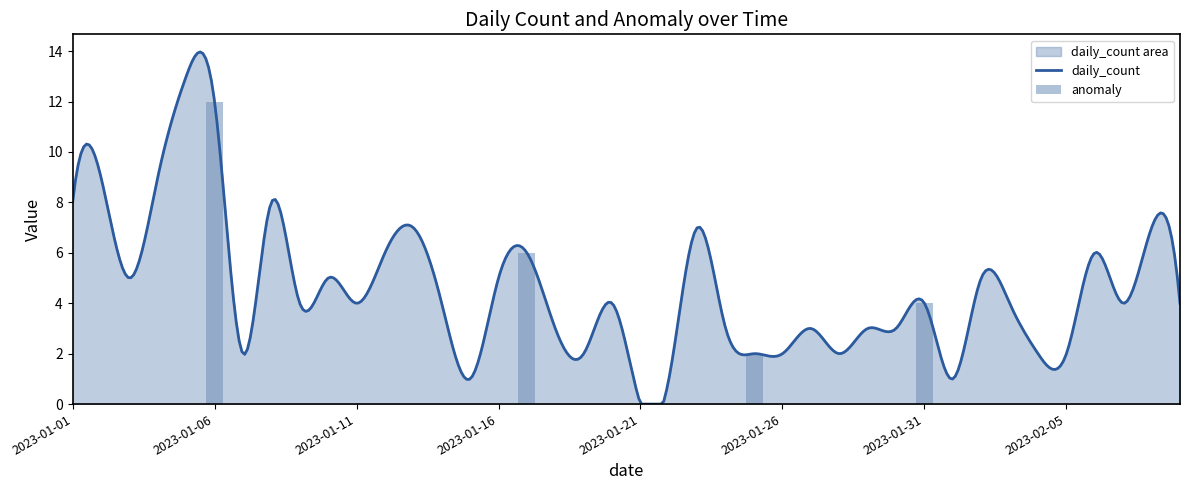

Is the value of daily_count at 2023-02-02 greater than the value of anomaly at 2023-01-29?

Yes